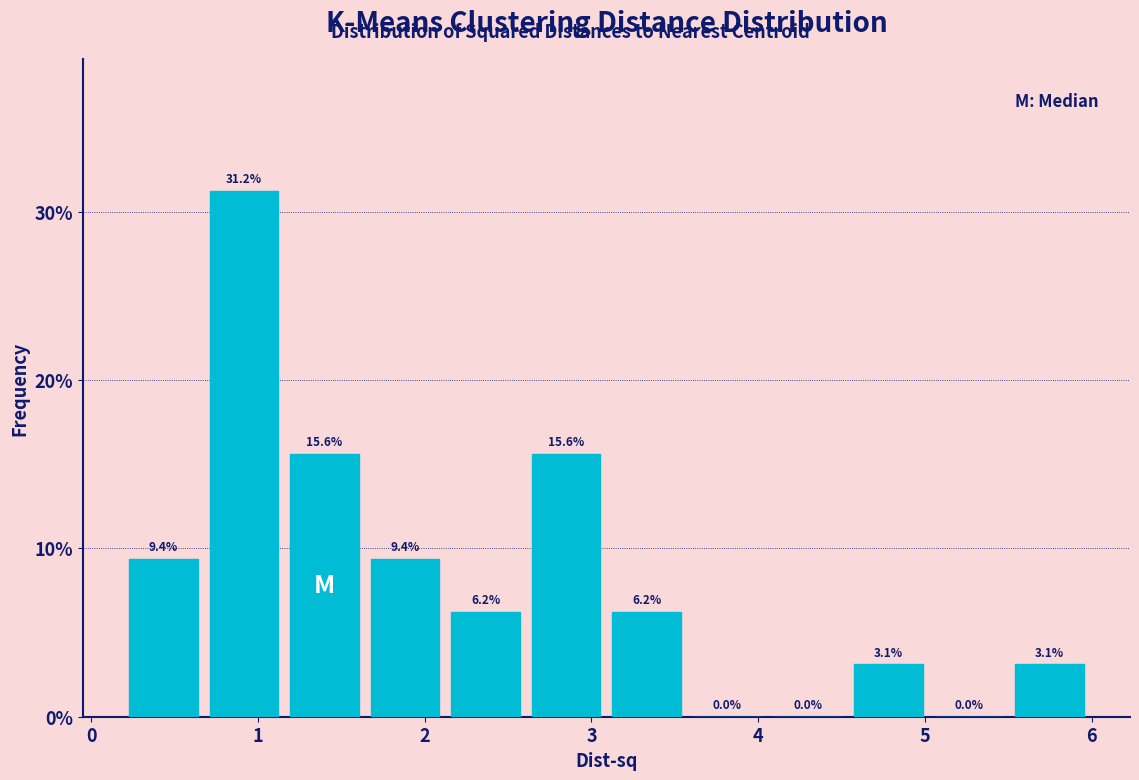

What is the height of the bar covering 0.2 to 0.7 on the x-axis? The bar edges are not printed on the chart, so give them approximately, as read against the axis.

9.4